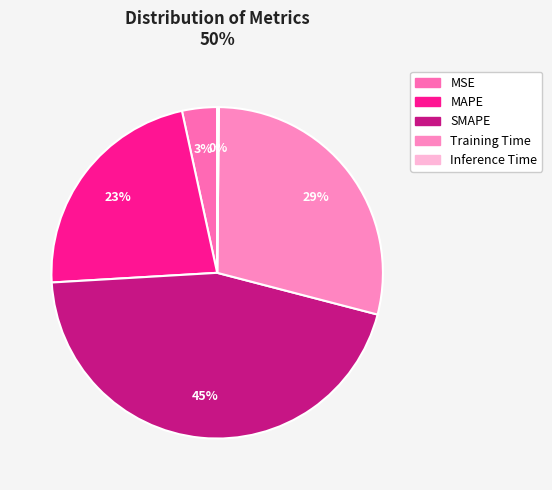

What portion of the pie excludes Training Time?

71.1%